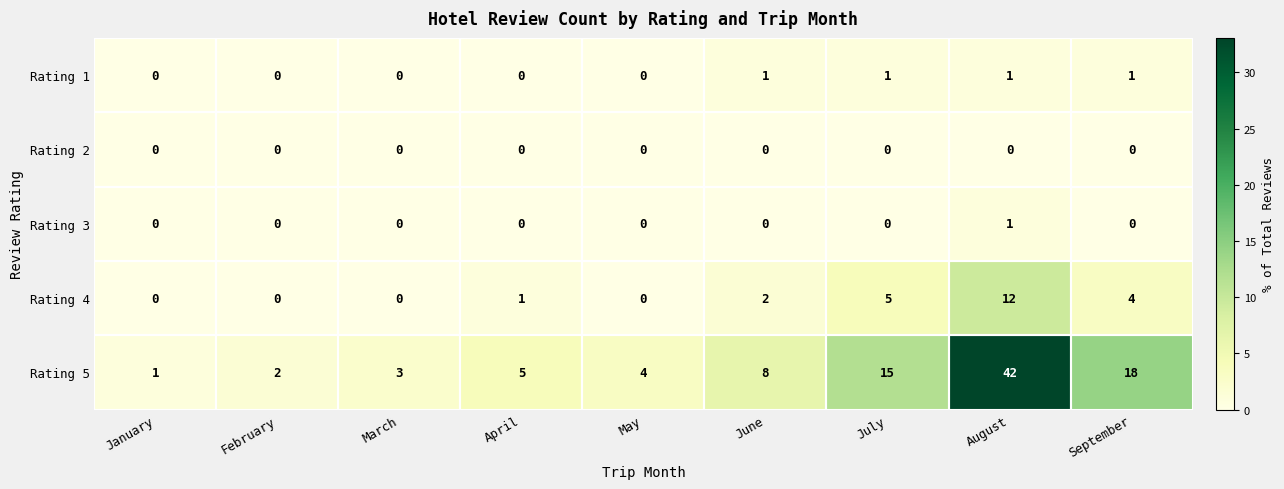

What is the average value of the Rating 5 series?

11